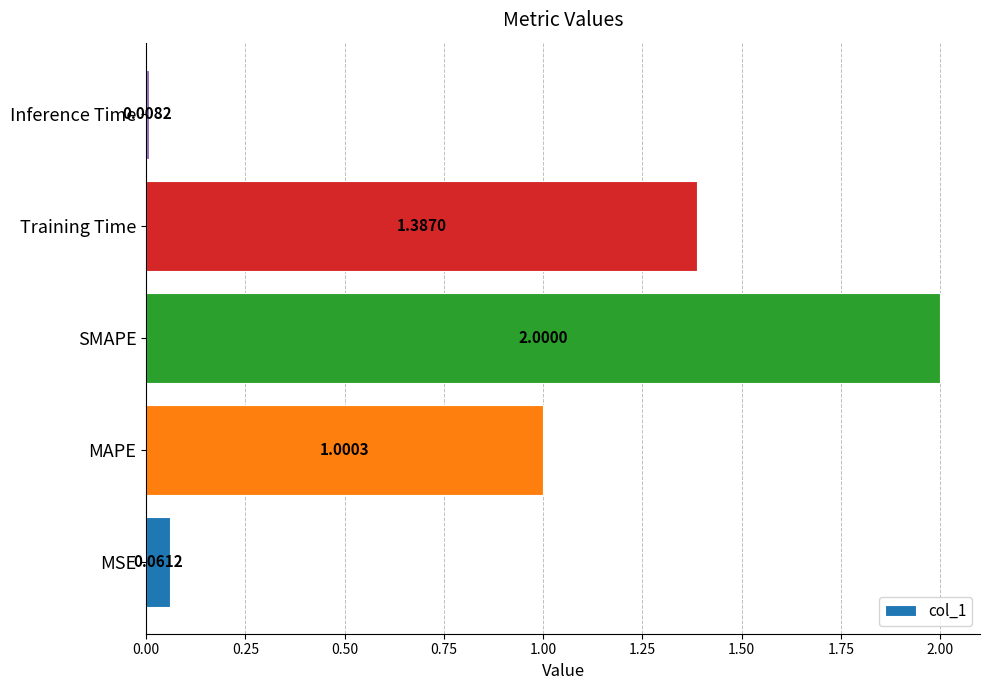

Which has a higher value, MAPE or SMAPE?

SMAPE